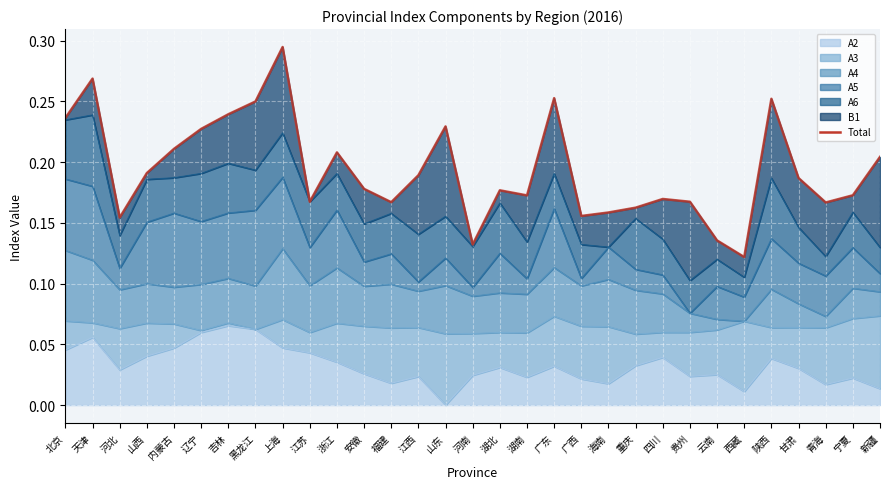

Rank the categories by value from lowest to highest.

西藏, 河南, 云南, 河北, 广西, 海南, 重庆, 青海, 福建, 江苏, 贵州, 四川, 湖南, 宁夏, 湖北, 安徽, 甘肃, 江西, 山西, 新疆, 浙江, 内蒙古, 辽宁, 山东, 北京, 吉林, 黑龙江, 陕西, 广东, 天津, 上海